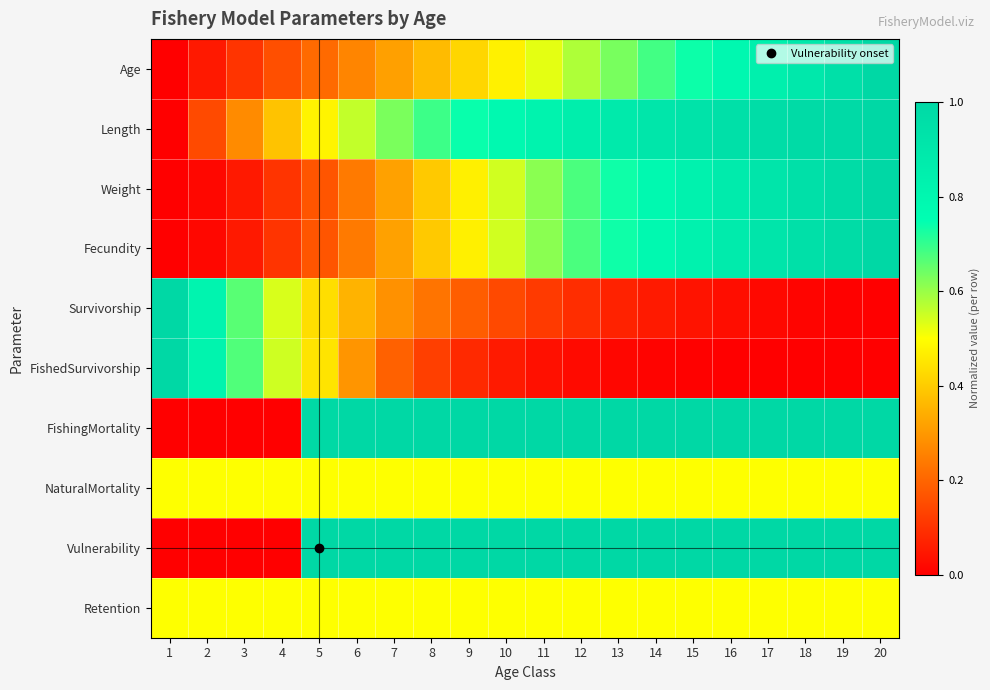

Which has a higher value, 3 or 14?

14